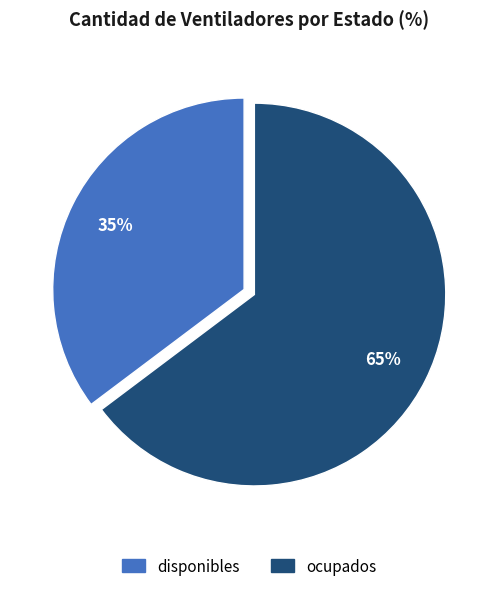

To the nearest percent, what is the combined percentage of ocupados and disponibles?

100%